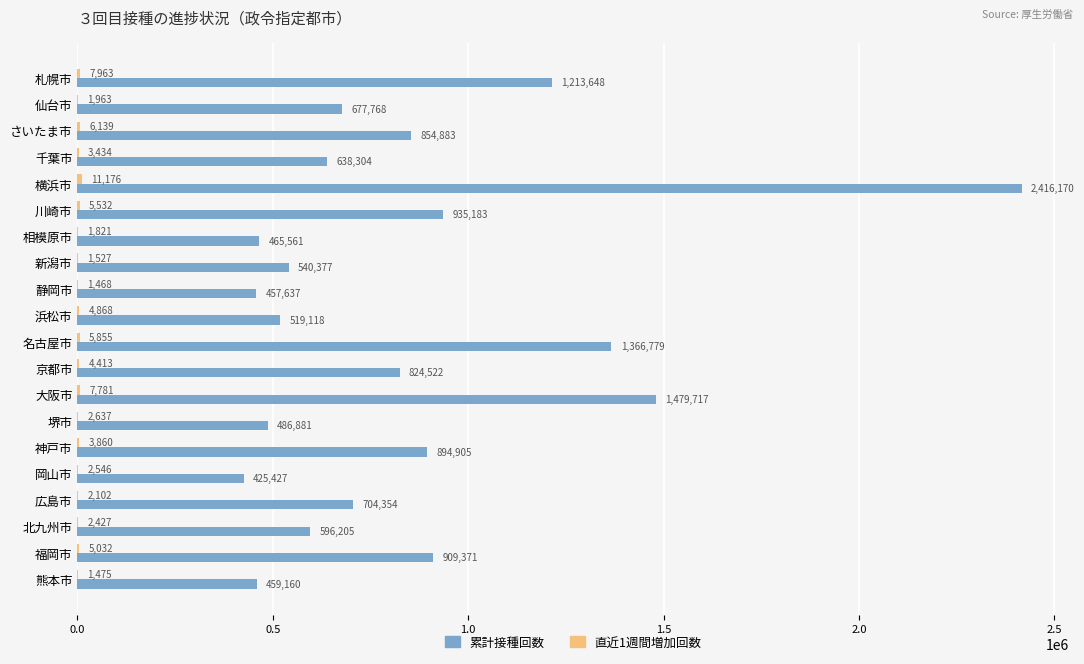

The 累計接種回数 series shows 457637 at 静岡市. True or false?

True